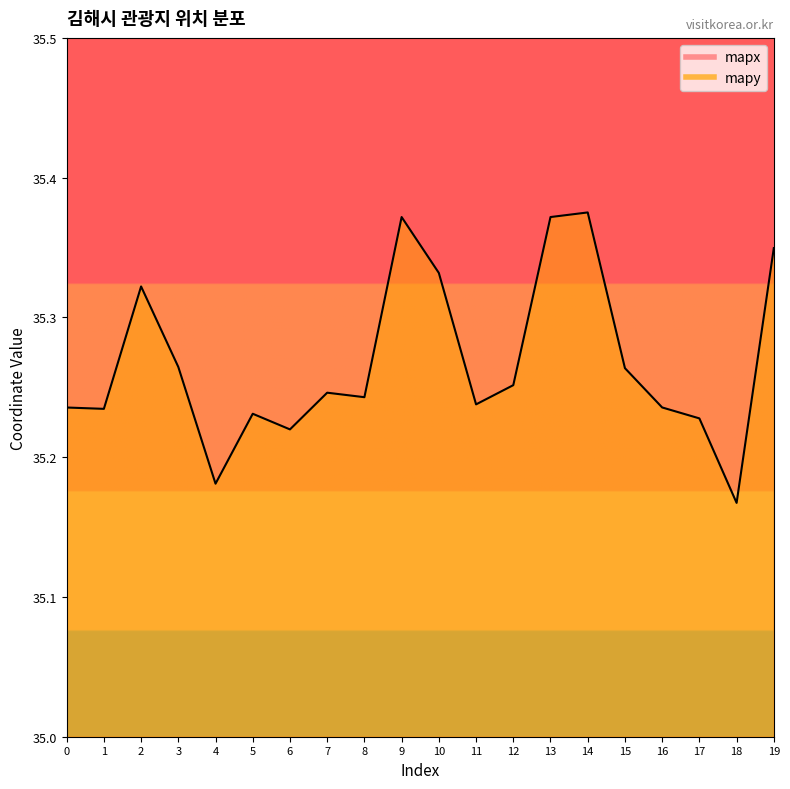

Rank the series at 16 from lowest to highest value.

mapy, mapx